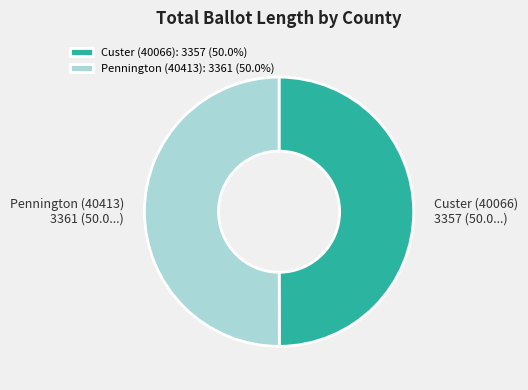

Count the number of slices in the pie.

2